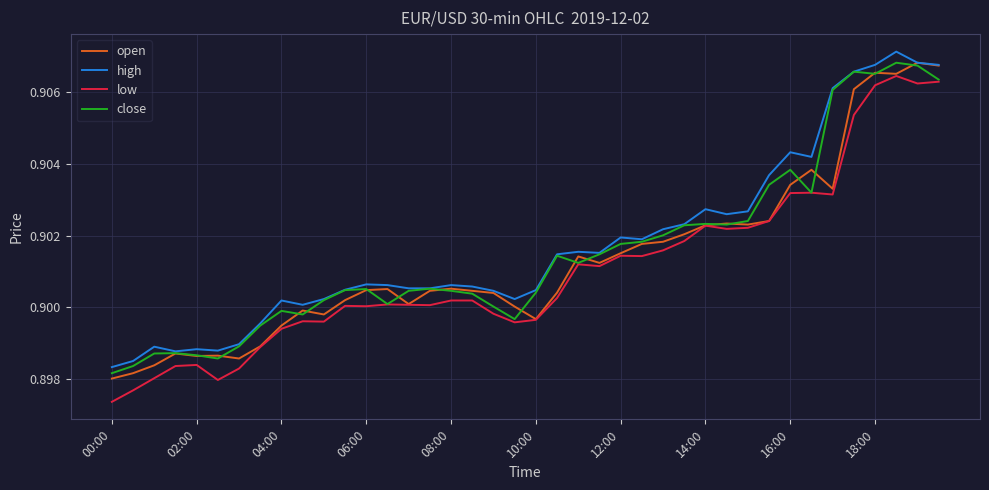

True or false: high and low cross at least once.

False